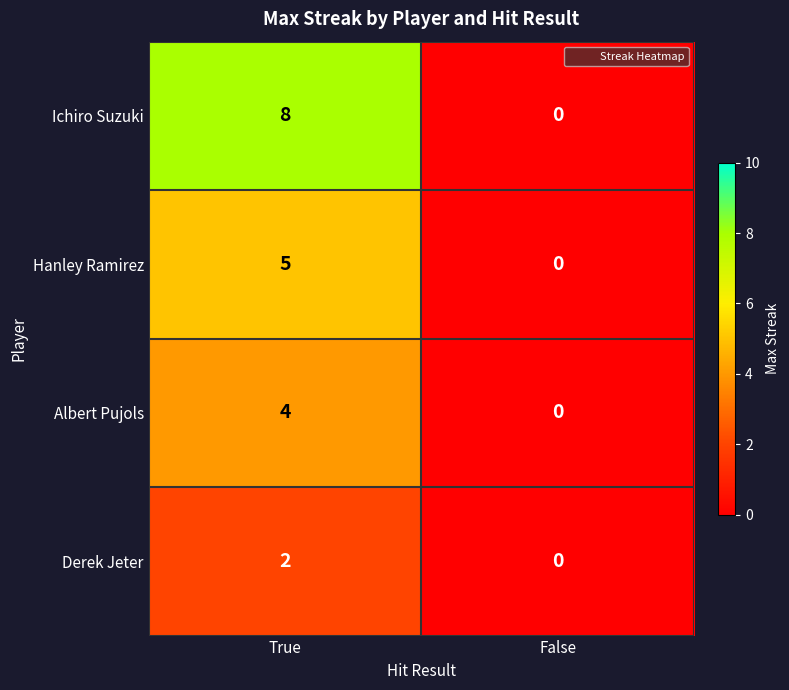

Reading left to right, list all the values displayed in this chart.

Ichiro Suzuki: 8	0
Hanley Ramirez: 5	0
Albert Pujols: 4	0
Derek Jeter: 2	0